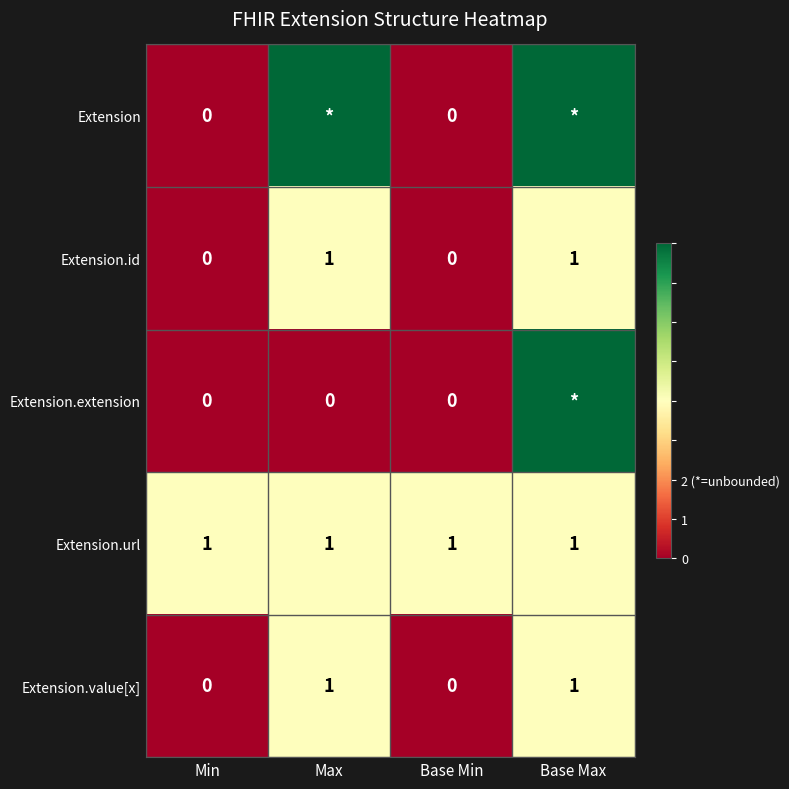

Which category has the lowest value across all series?

Min